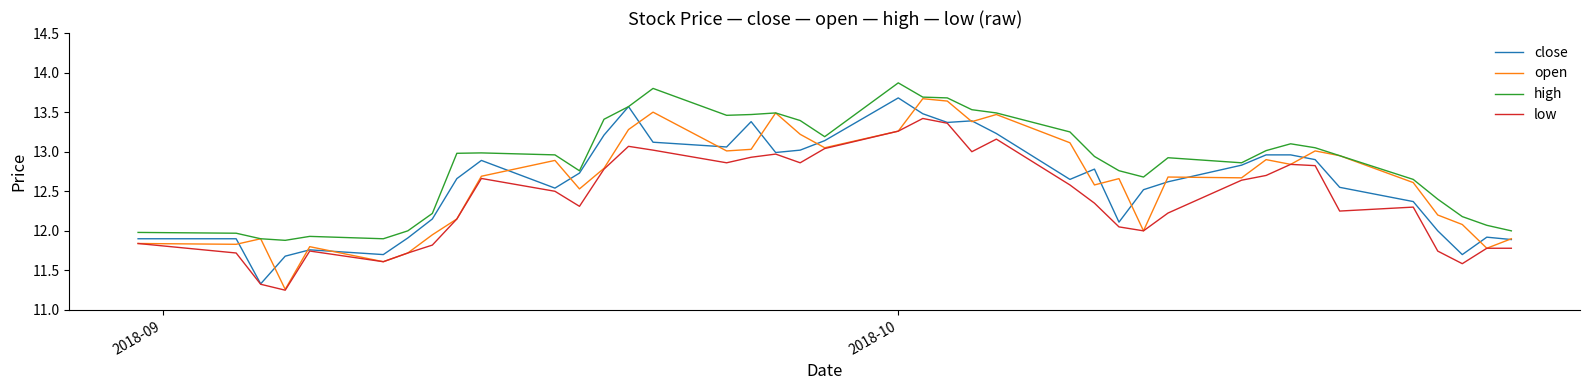

Which series has the largest range (max minus min)?

open